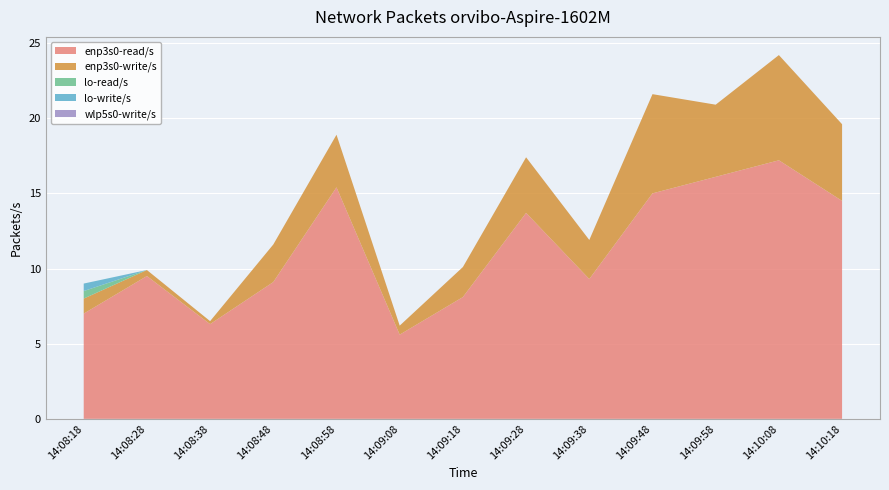

Reading left to right, extract all data points from this chart.

enp3s0-read/s: 14:08:18=7.0	14:08:28=9.5	14:08:38=6.3	14:08:48=9.1	14:08:58=15.4	14:09:08=5.6	14:09:18=8.1	14:09:28=13.7	14:09:38=9.3	14:09:48=15.0	14:09:58=16.1	14:10:08=17.2	14:10:18=14.5
enp3s0-write/s: 14:08:18=1.0	14:08:28=0.4	14:08:38=0.2	14:08:48=2.5	14:08:58=3.5	14:09:08=0.6	14:09:18=2.0	14:09:28=3.7	14:09:38=2.6	14:09:48=6.6	14:09:58=4.8	14:10:08=7.0	14:10:18=5.1
lo-read/s: 14:08:18=0.5	14:08:28=0.0	14:08:38=0.0	14:08:48=0.0	14:08:58=0.0	14:09:08=0.0	14:09:18=0.0	14:09:28=0.0	14:09:38=0.0	14:09:48=0.0	14:09:58=0.0	14:10:08=0.0	14:10:18=0.0
lo-write/s: 14:08:18=0.5	14:08:28=0.0	14:08:38=0.0	14:08:48=0.0	14:08:58=0.0	14:09:08=0.0	14:09:18=0.0	14:09:28=0.0	14:09:38=0.0	14:09:48=0.0	14:09:58=0.0	14:10:08=0.0	14:10:18=0.0
wlp5s0-write/s: 14:08:18=0.0	14:08:28=0.0	14:08:38=0.0	14:08:48=0.0	14:08:58=0.0	14:09:08=0.0	14:09:18=0.0	14:09:28=0.0	14:09:38=0.0	14:09:48=0.0	14:09:58=0.0	14:10:08=0.0	14:10:18=0.0